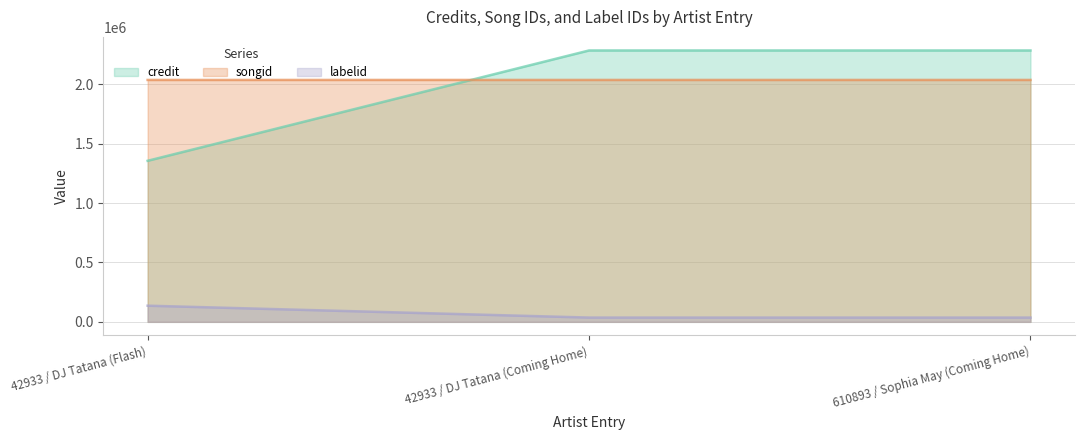

The value of credit at 42933 / DJ Tatana (Coming Home) is 2285740. True or false?

True